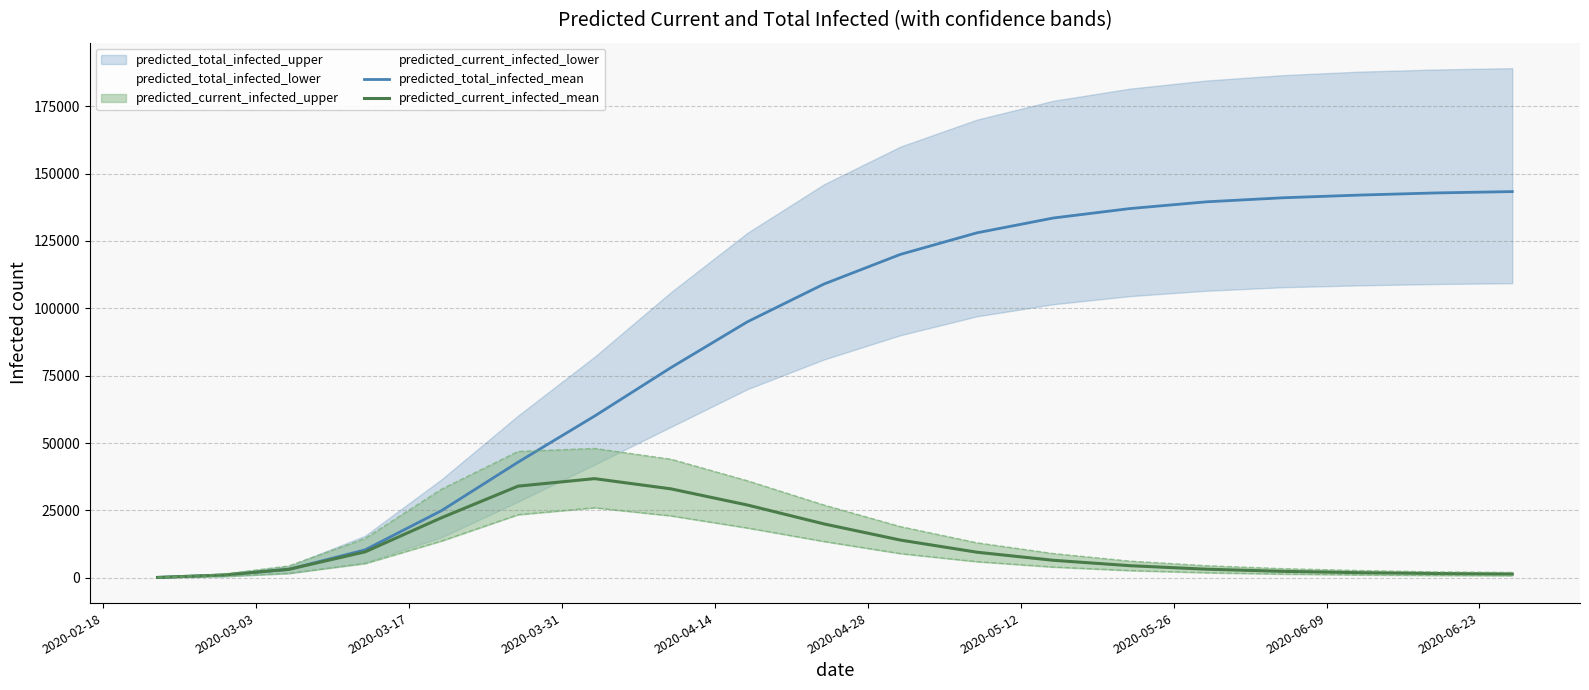

What is the smallest value displayed?

147